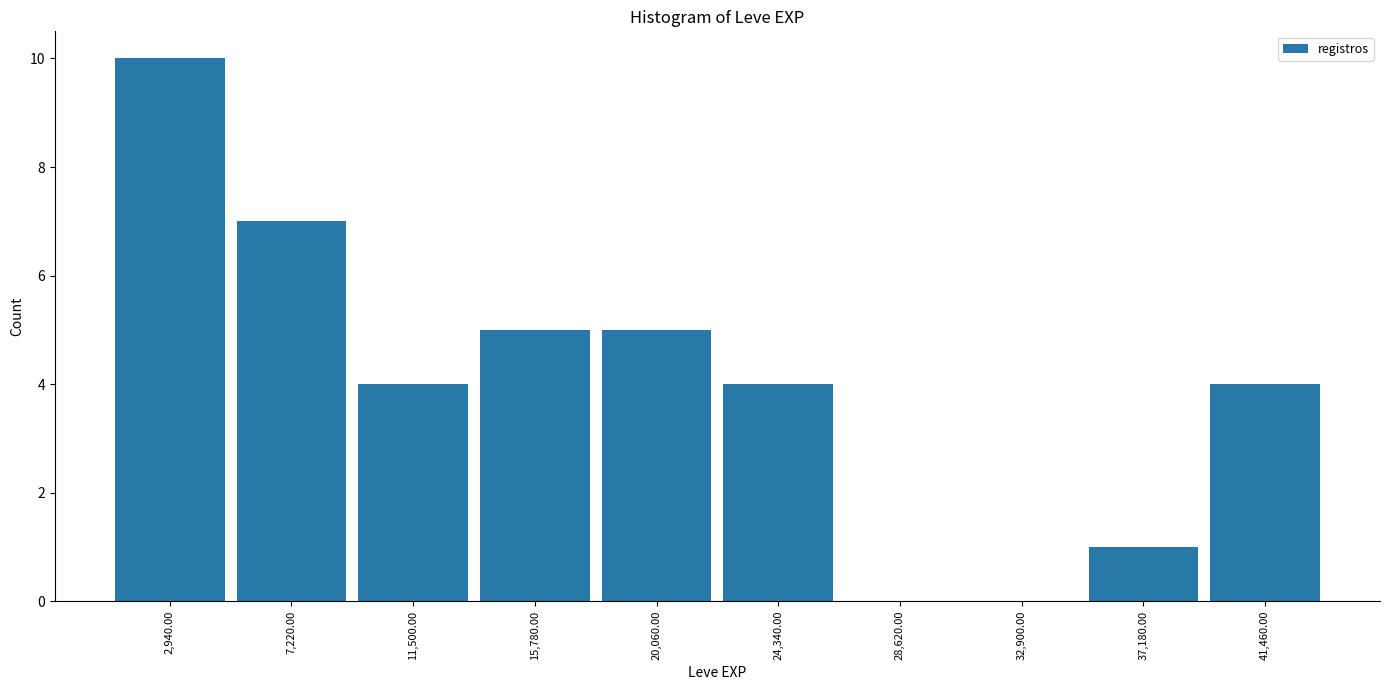

How tall is the bar that spans 35000 to 39500 on the x-axis? Neither the bar edges nor the heights are printed on the chart, so give them approximately, as read against the axes.

1